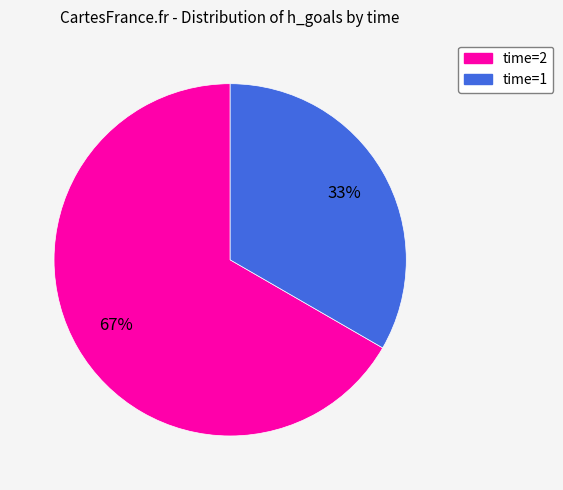

Is there a majority slice in this chart?

Yes